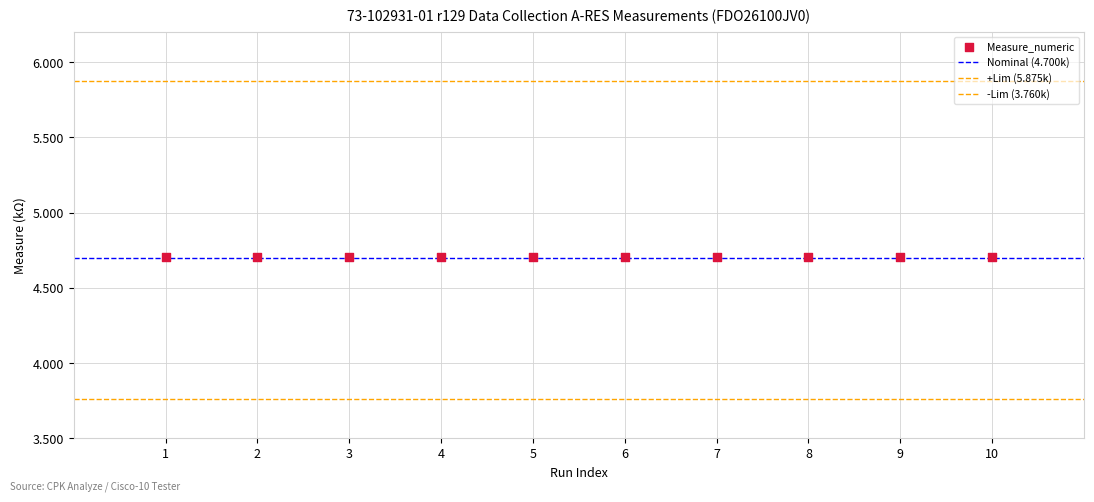

Count the number of points in this scatter plot.

10